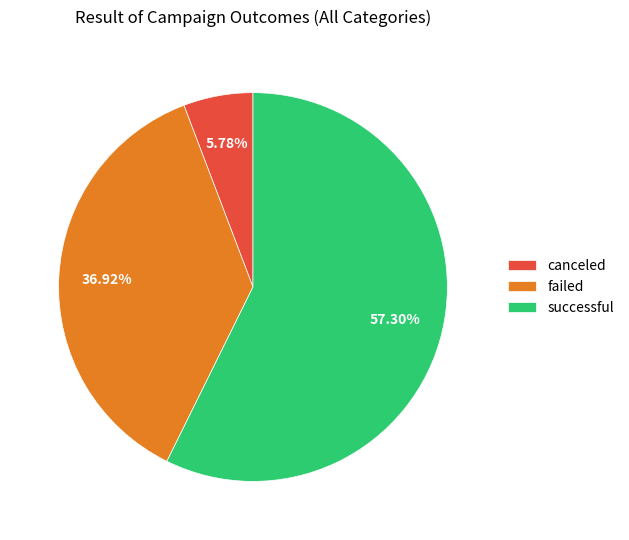

True or false: canceled accounts for 17% of the total.

False